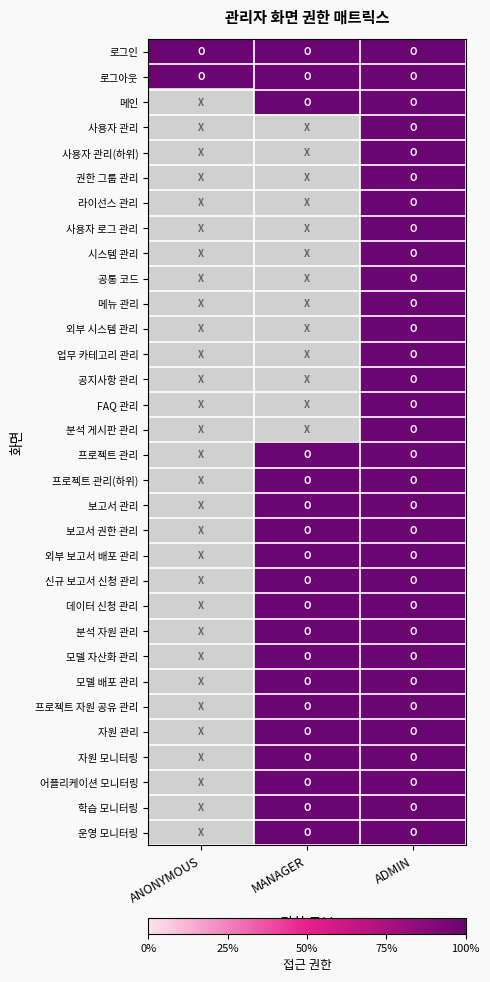

Between ANONYMOUS and MANAGER, which series saw the biggest shift?

메인